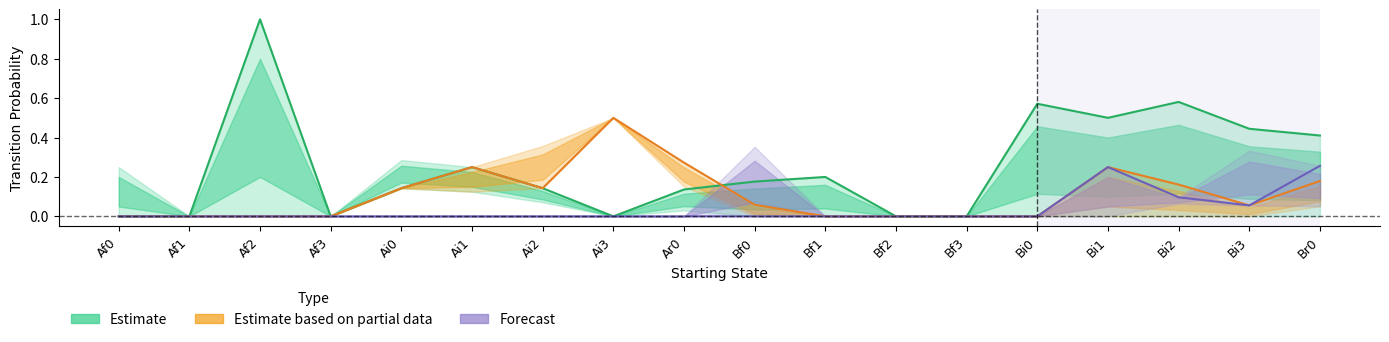

What is the difference between the second highest and second lowest values in the Estimate based on partial data series?

0.3